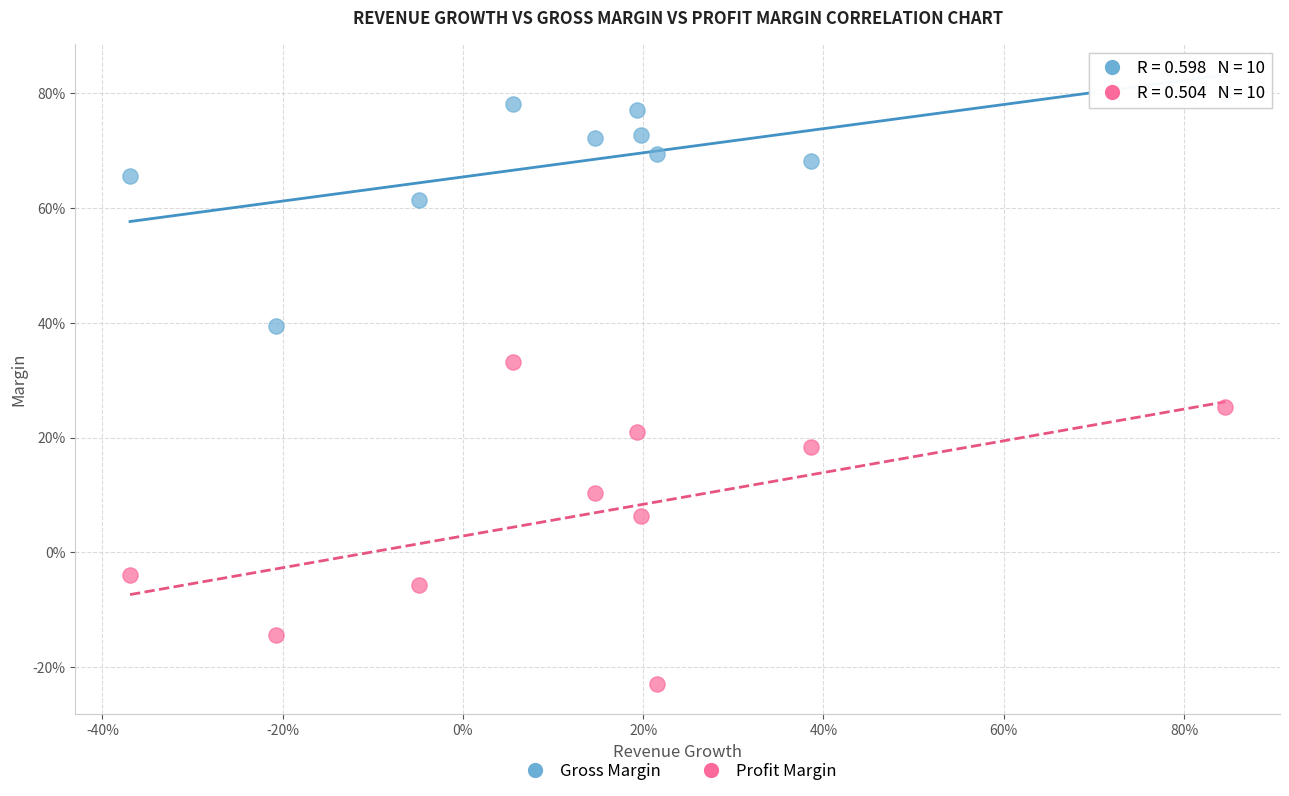

Which series contains the lowest Y value?

Profit Margin